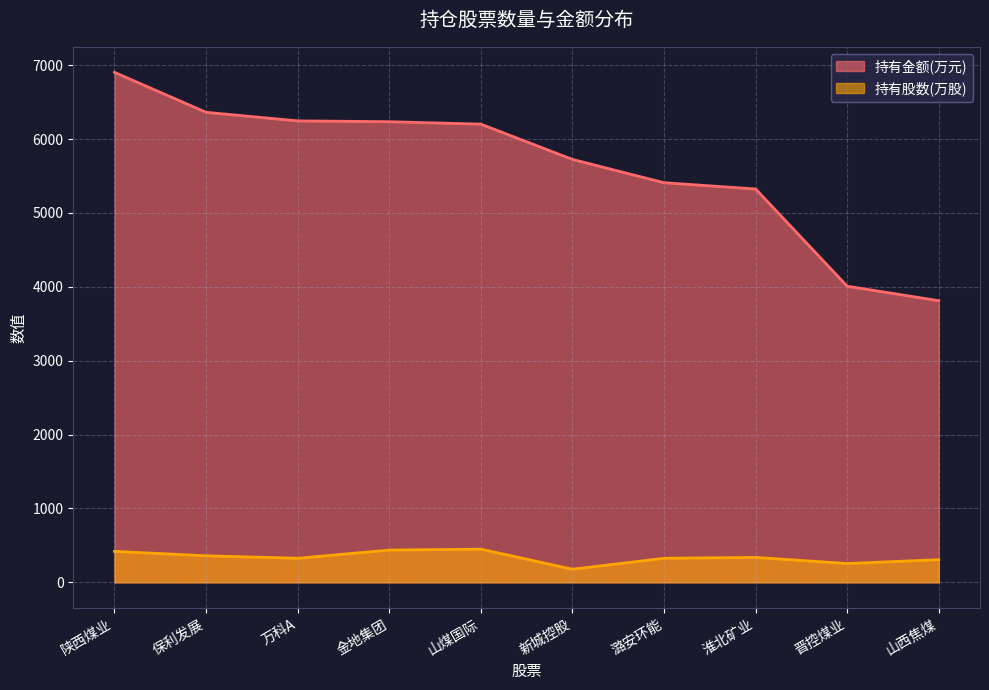

What are all the series names shown in the legend?

持有金额(万元), 持有股数(万股)